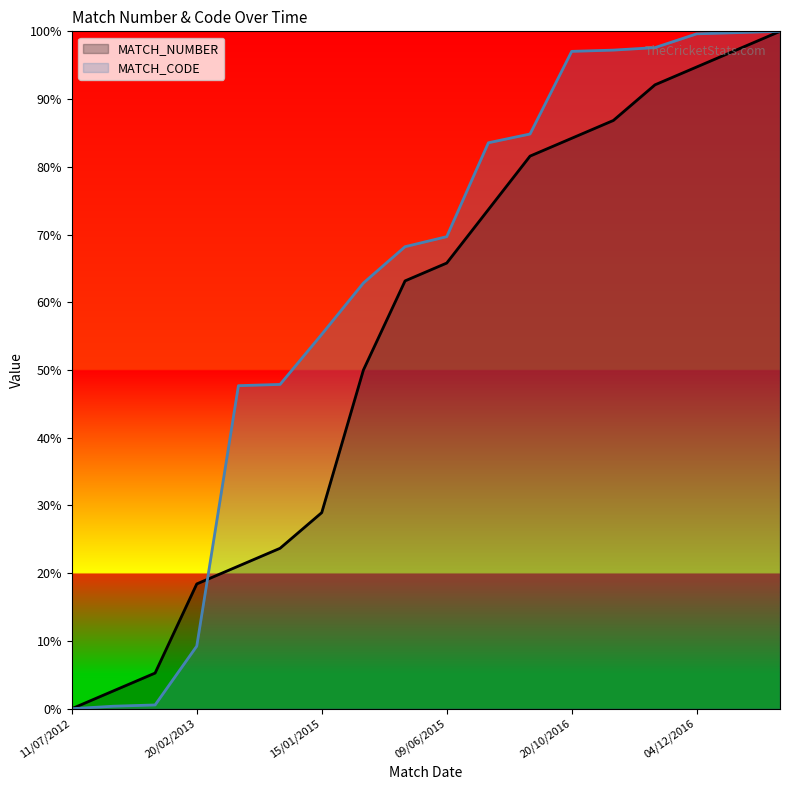

Reading left to right, transcribe all the data shown in this chart.

MATCH_NUMBER: 0.0	0.0	0.1	0.2	0.2	0.2	0.3	0.5	0.6	0.7	0.7	0.8	0.8	0.9	0.9	0.9	1.0	1.0
MATCH_CODE: 0.0	0.0	0.0	0.1	0.5	0.5	0.6	0.6	0.7	0.7	0.8	0.8	1.0	1.0	1.0	1.0	1.0	1.0